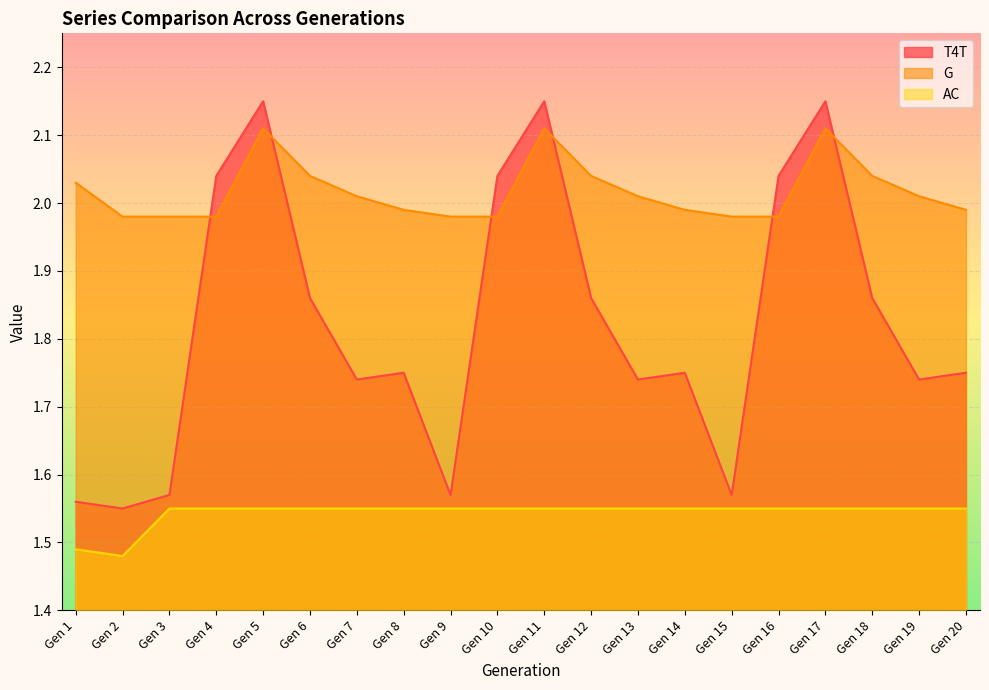

What is the total value across all series at Gen 9?

5.1